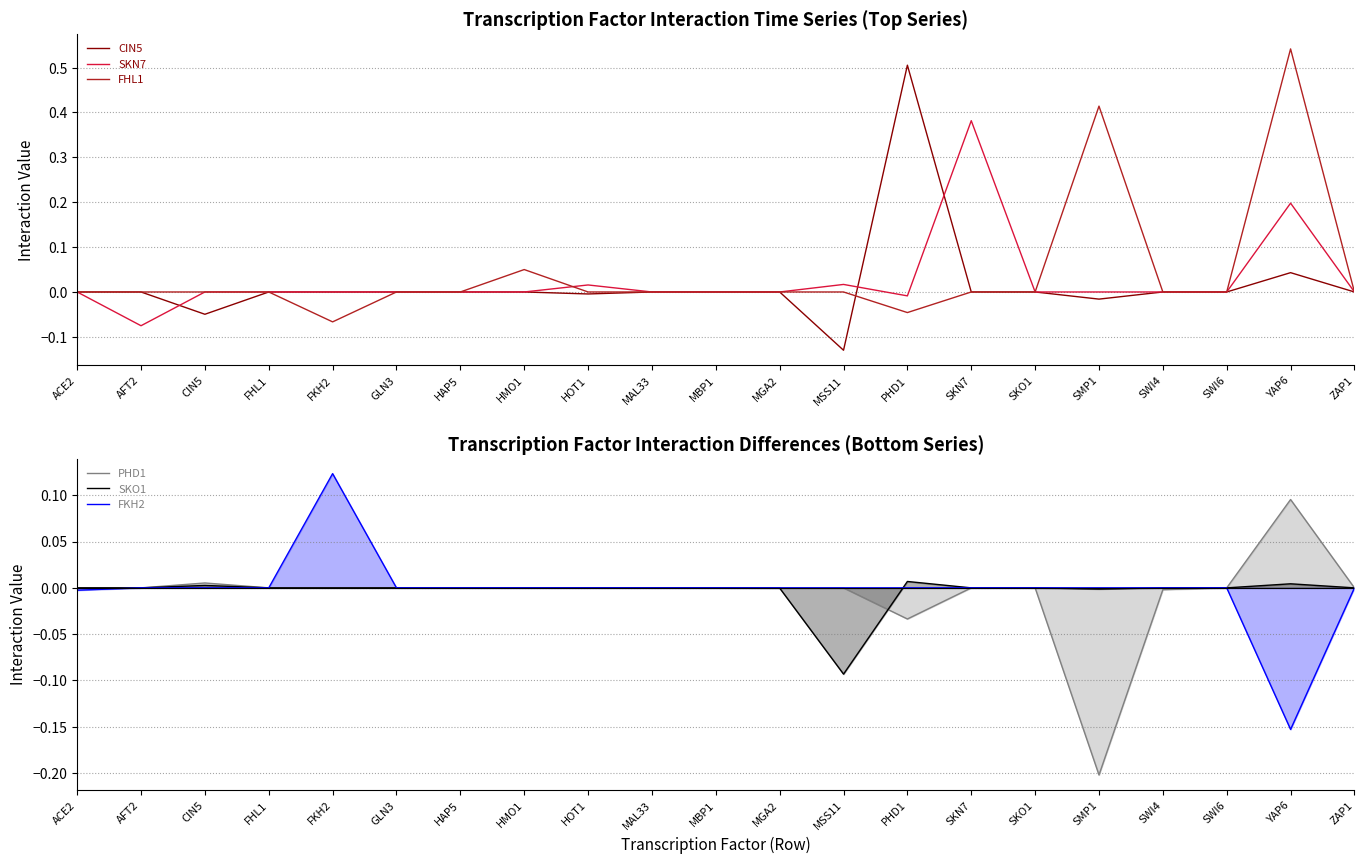

How many values in CIN5 are above zero?

2